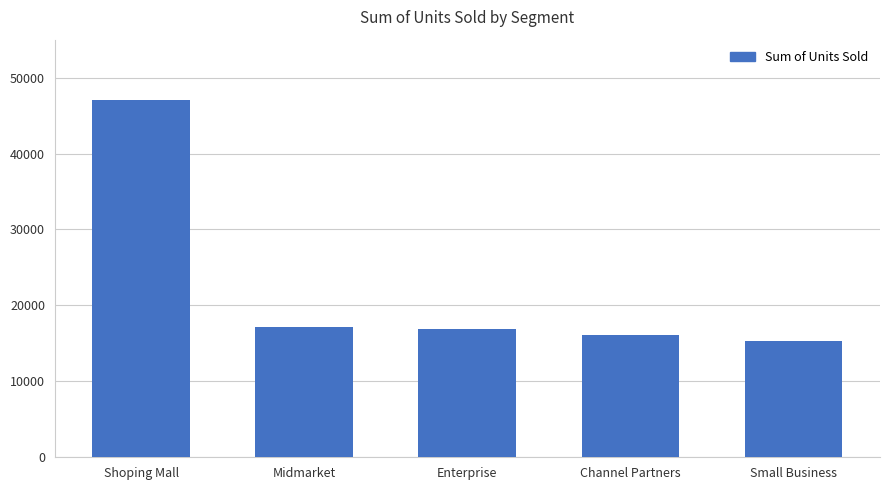

Are the bars horizontal?

No